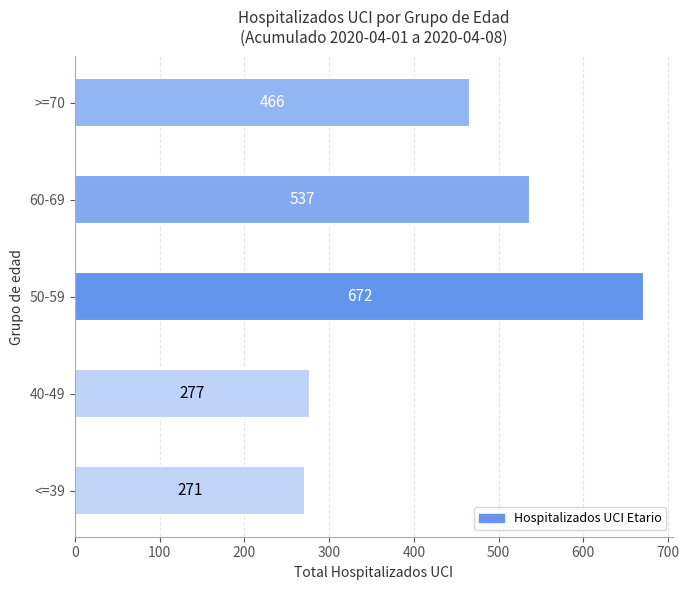

How many bars are there in total?

5